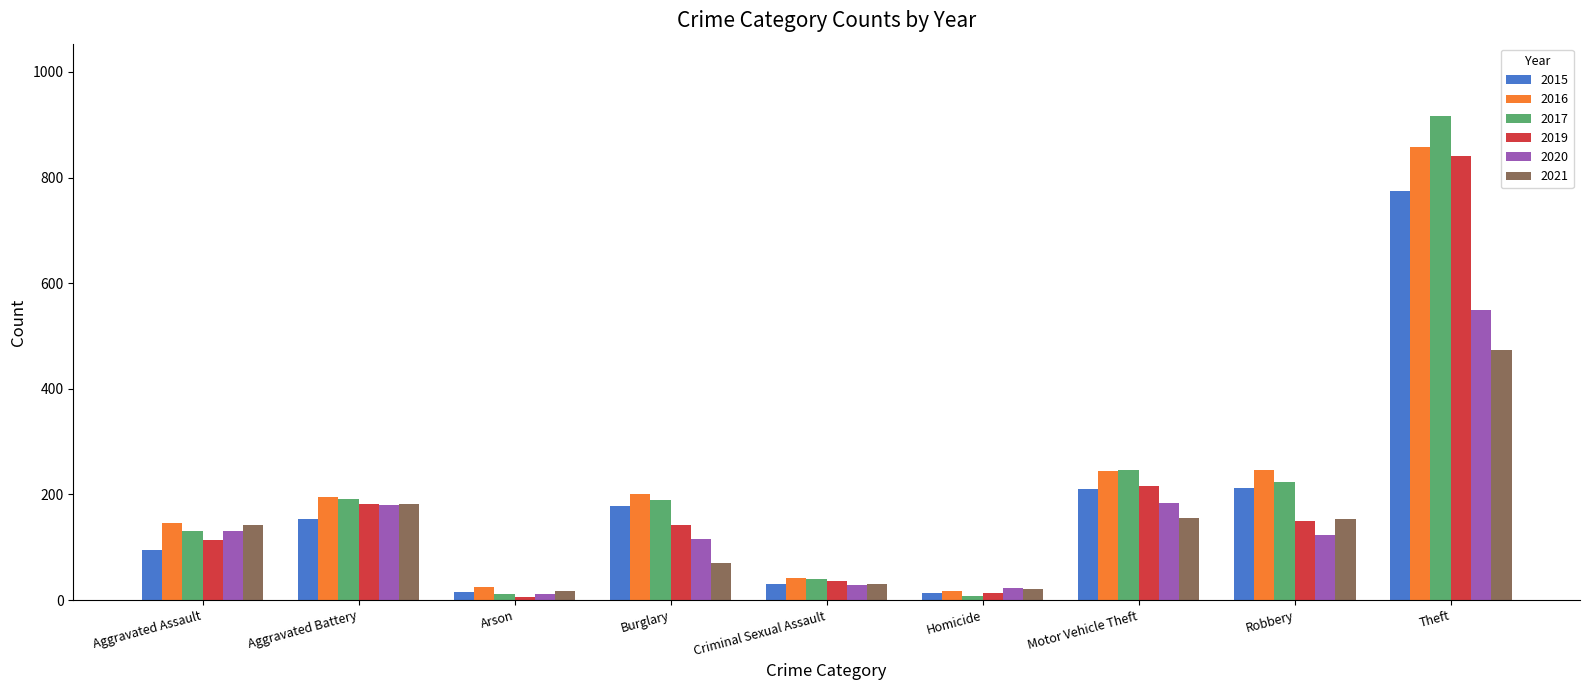

What is the label of the 8th bar from the right?

Aggravated Battery